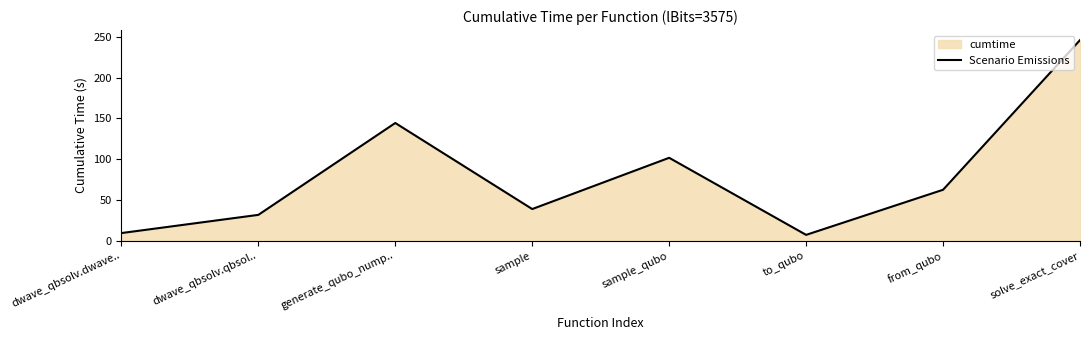

What is the label of the 7th point from the left?

from_qubo